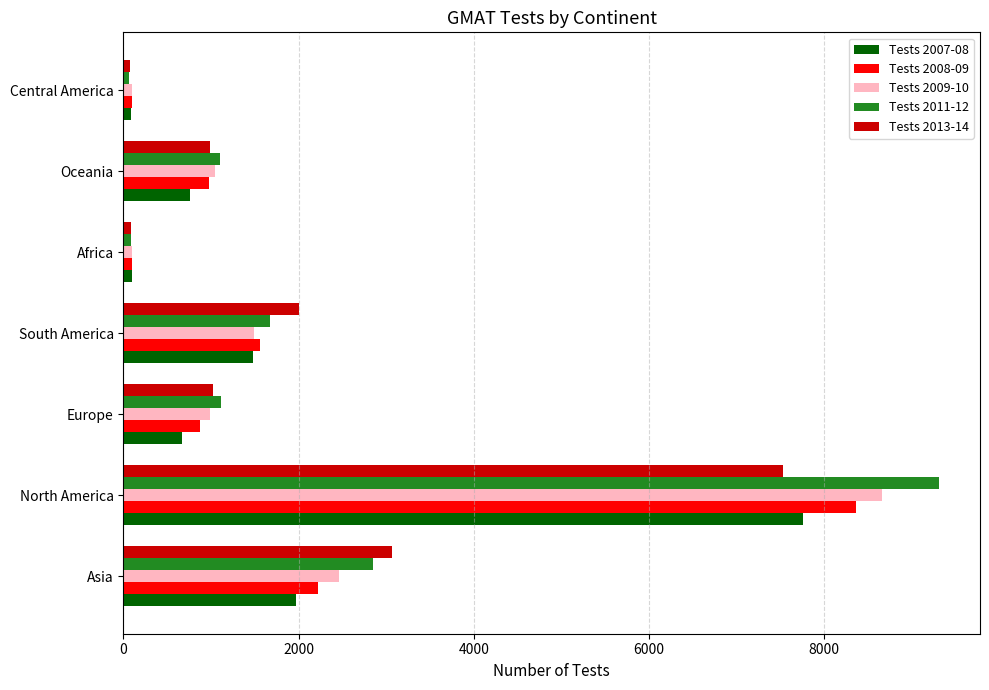

At which category is the sum across all series the highest?

North America